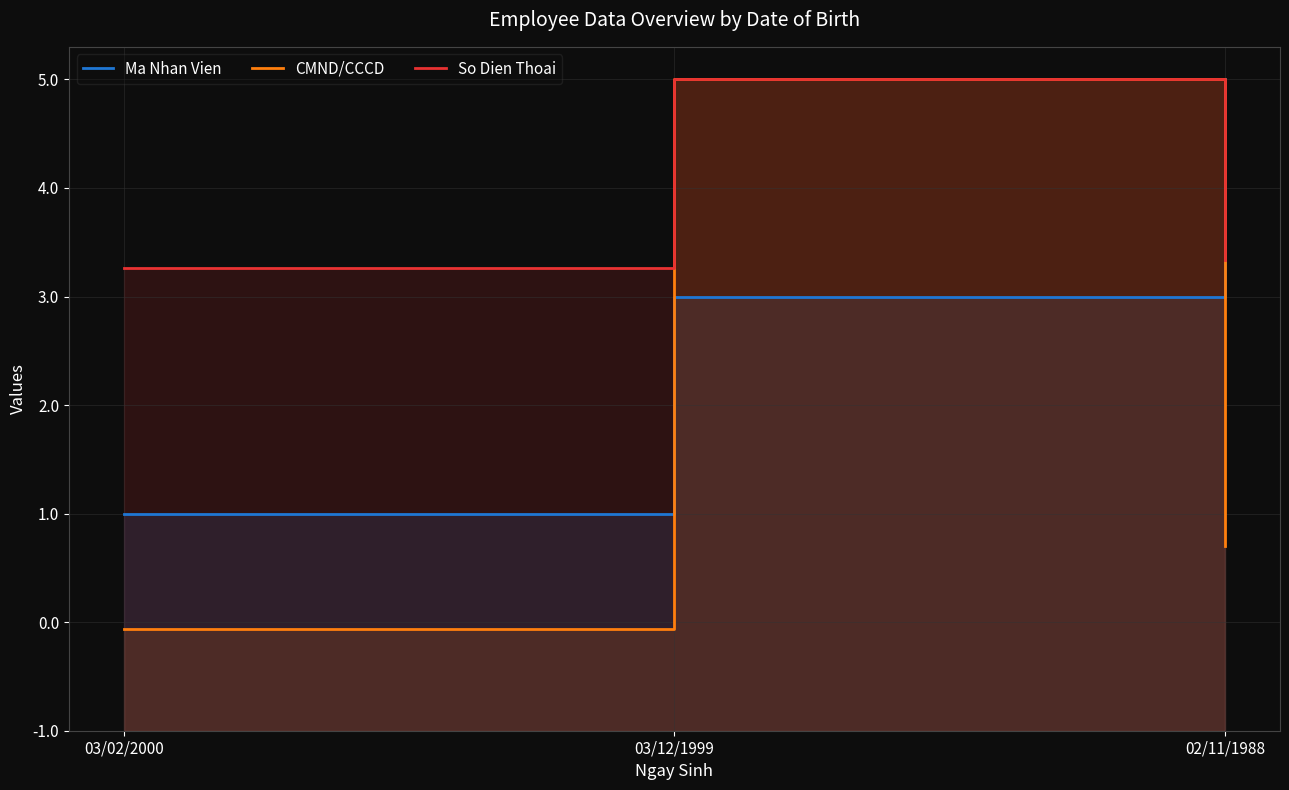

What is the value of the Ma Nhan Vien point at the 3rd from the left?

6.0